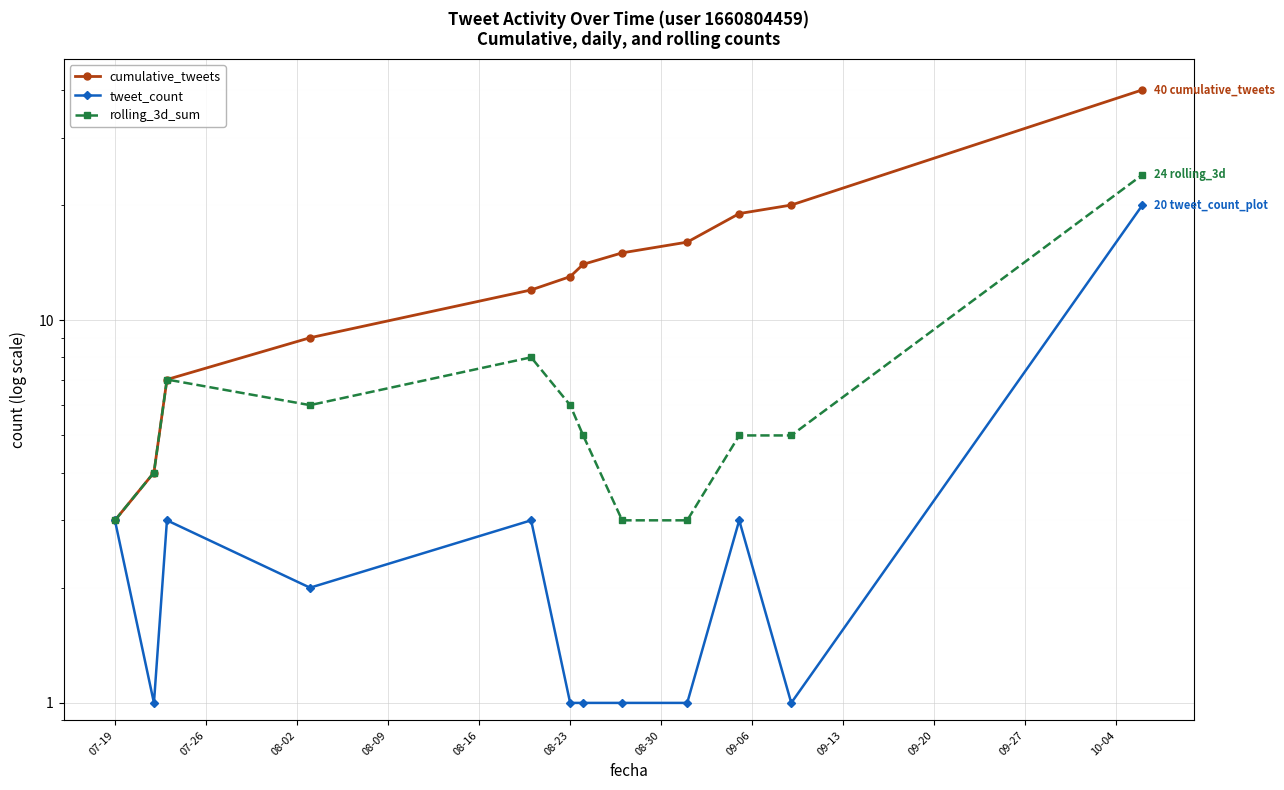

List the series in order of their overall mean, highest first.

cumulative_tweets, rolling_3d_sum, tweet_count